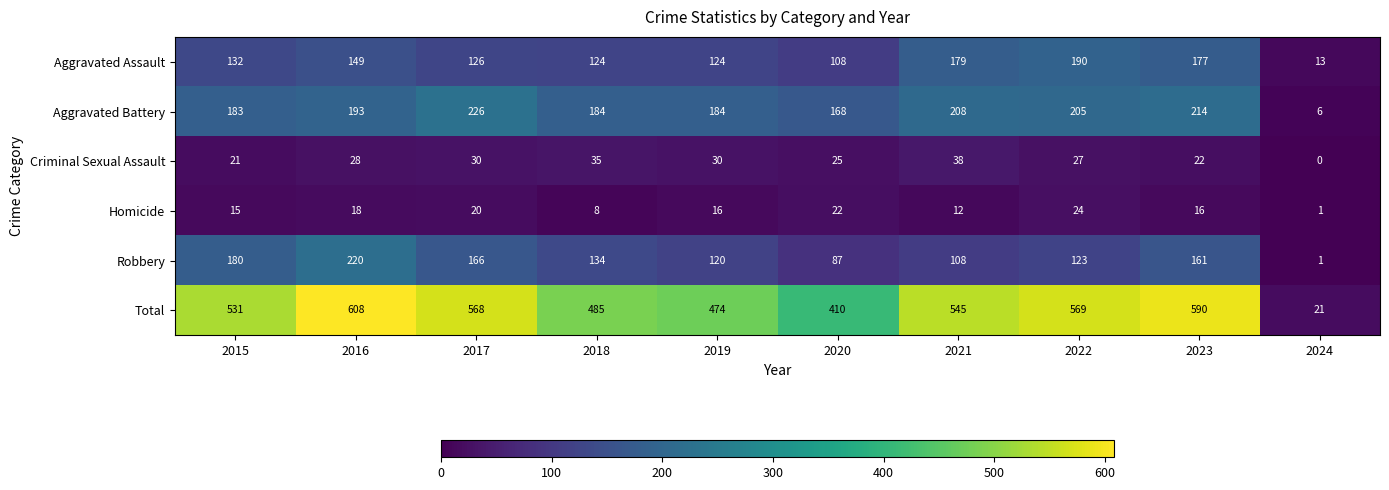

What is the difference between the Criminal Sexual Assault values at 2024 and 2016?

28